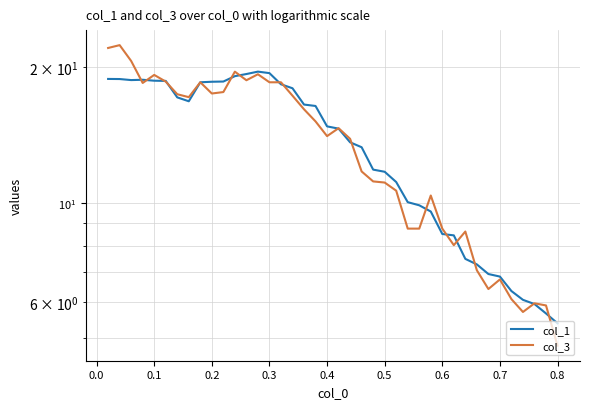

What is the value of the col_3 point at the 38th from the left?

6.0